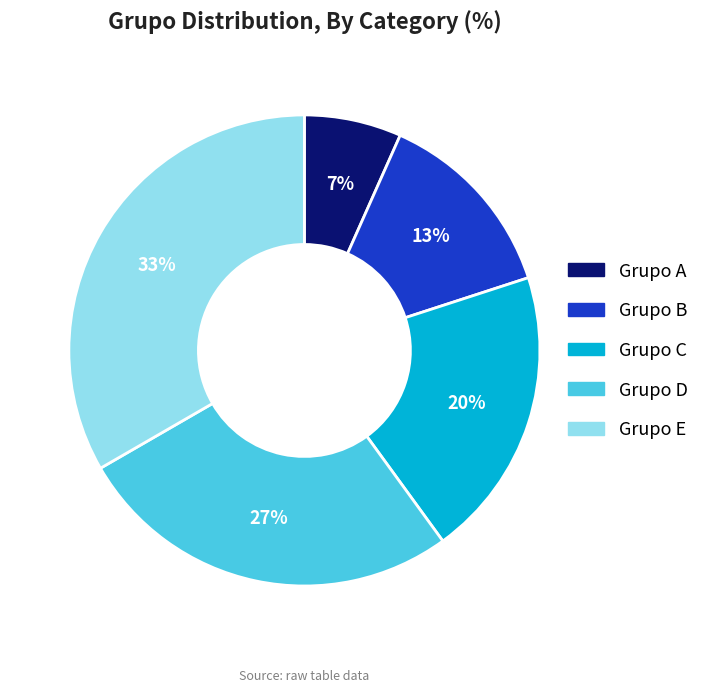

Which slice is the largest?

Grupo E